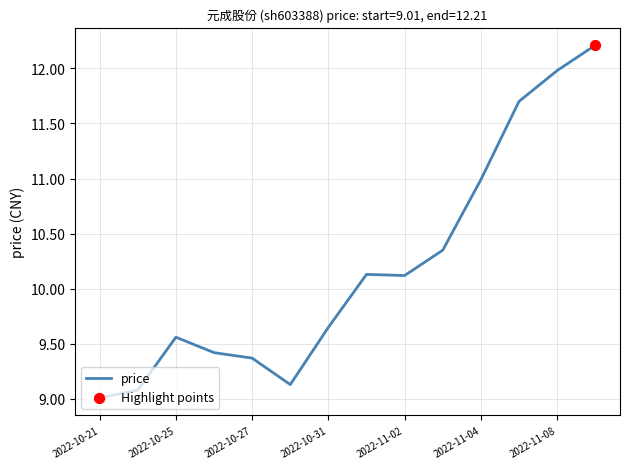

What is the smallest value displayed?

9.0